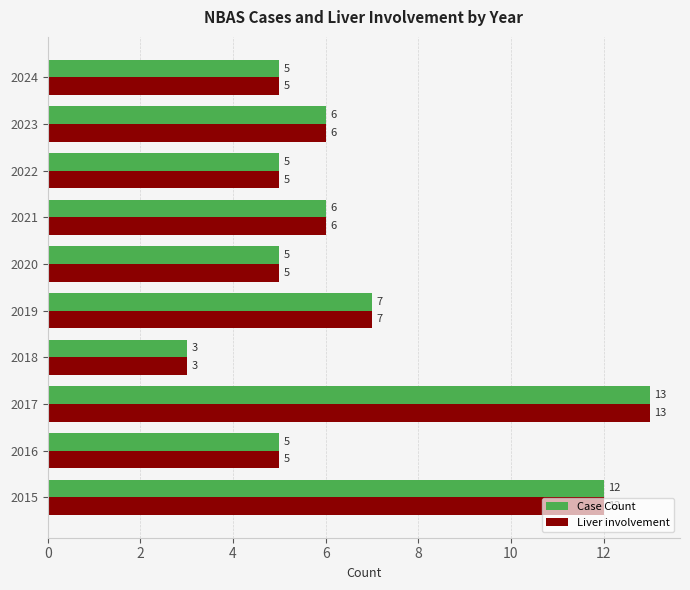

Is the value of Liver involvement at 2019 greater than the value of Case Count at 2016?

Yes